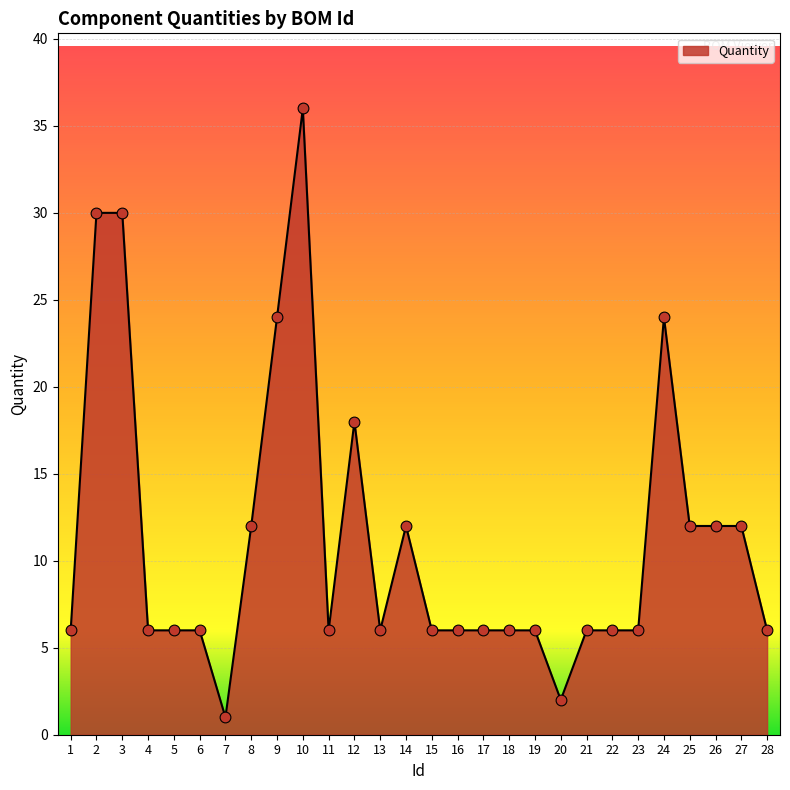

Approximately how many times larger is the value at 28 compared to 1?

1.0